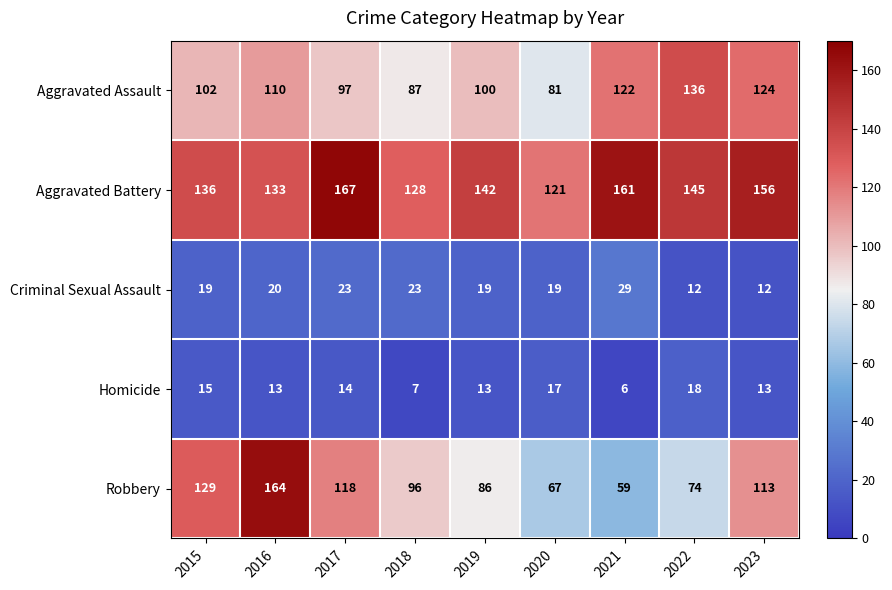

At how many categories does at least one series exceed 61?

9